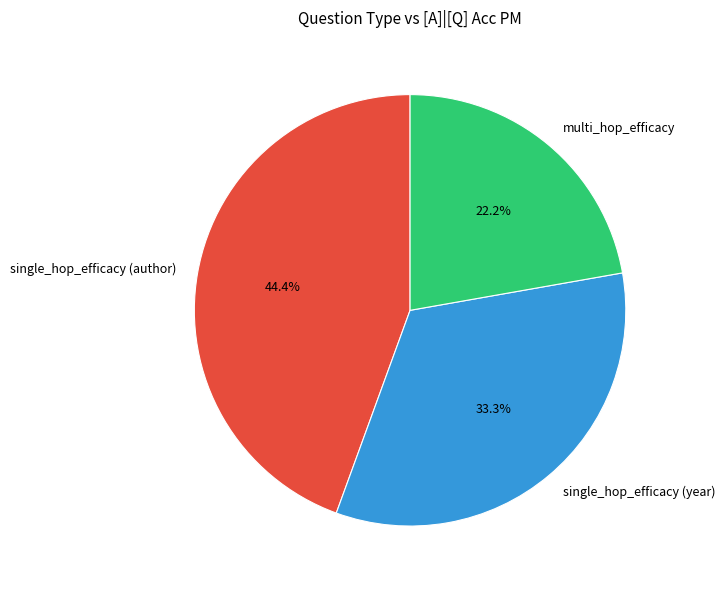

To the nearest percent, what portion does multi_hop_efficacy represent?

22%